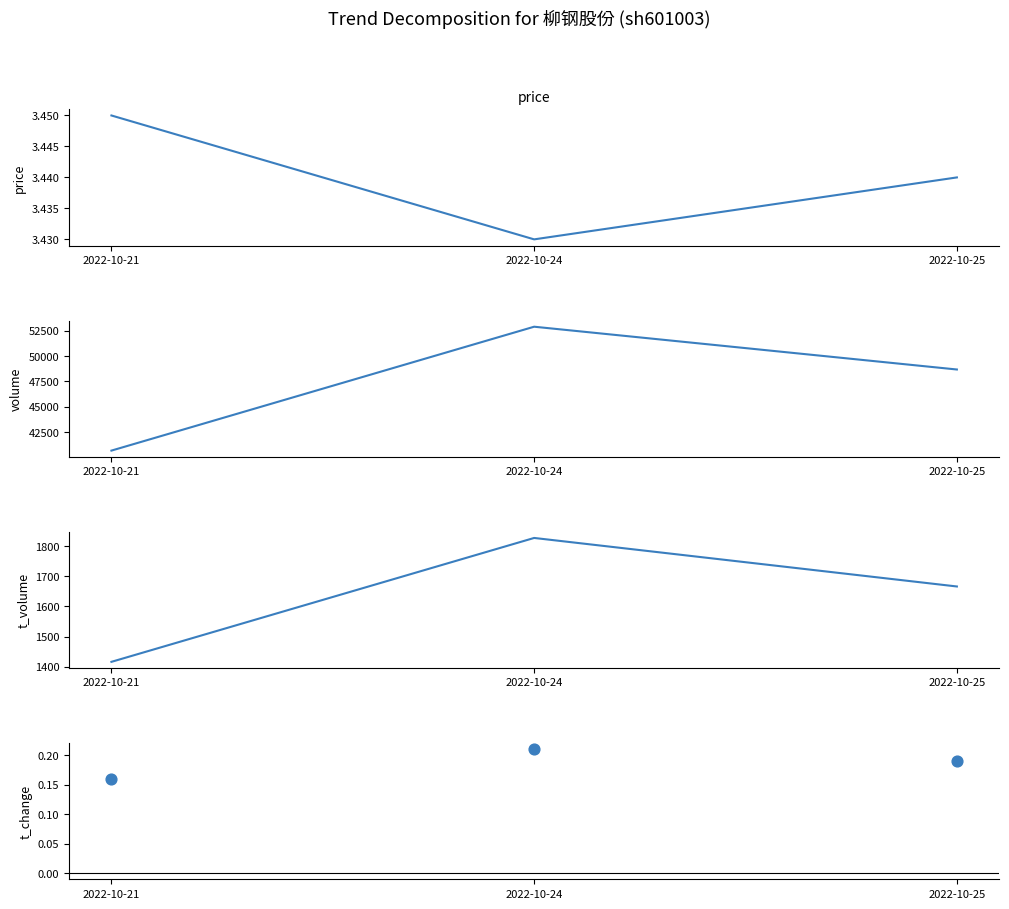

Which series has the widest spread of Y values?

volume